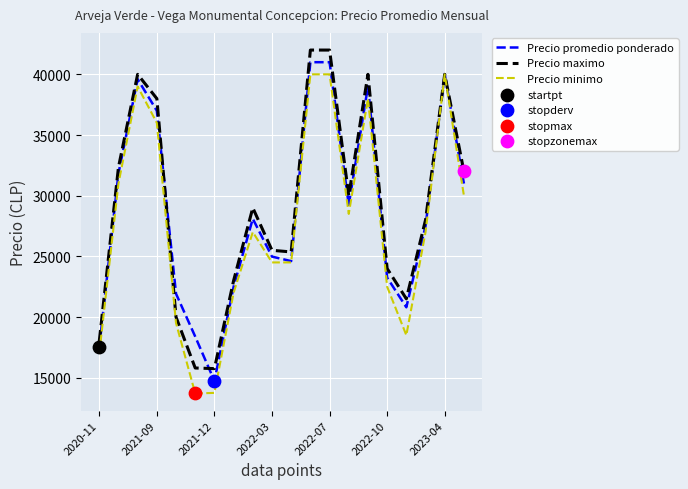

What is the maximum value shown in the chart?

42000